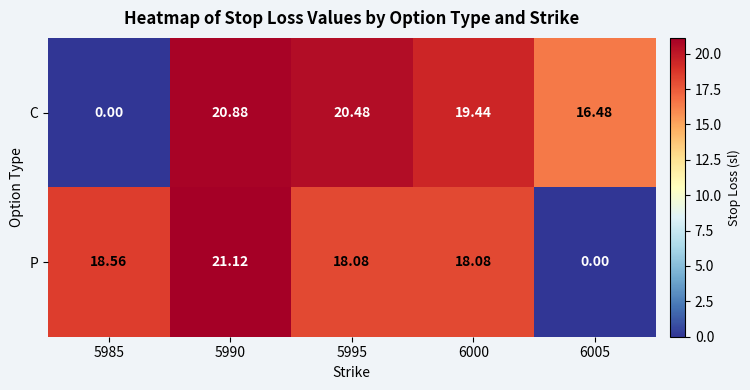

List the series in order of their peak value, highest first.

P, C